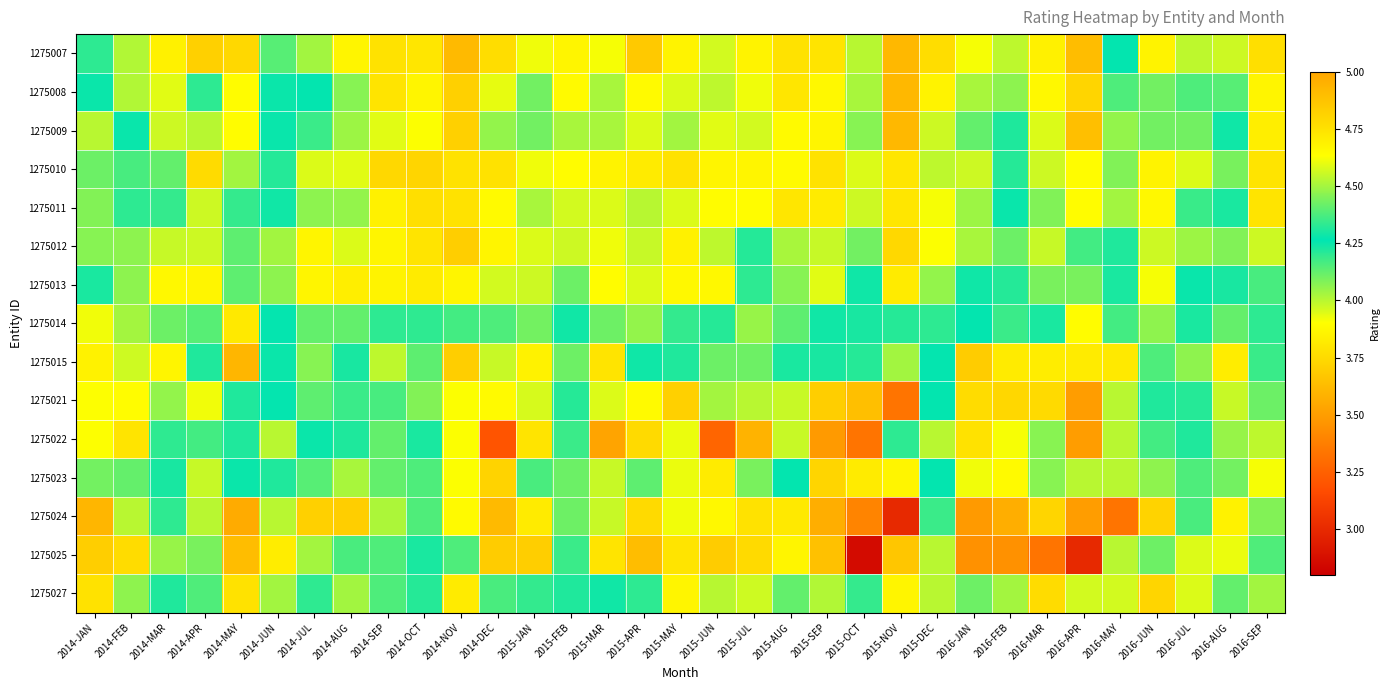

What is the smallest value displayed?

2.9